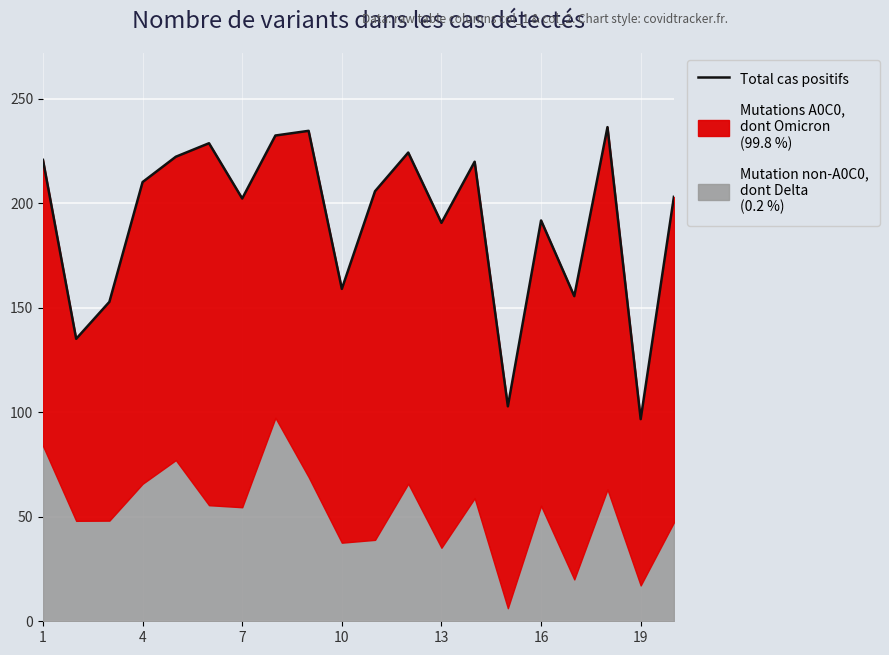

What is the value of the 20th point from the left?

202.2